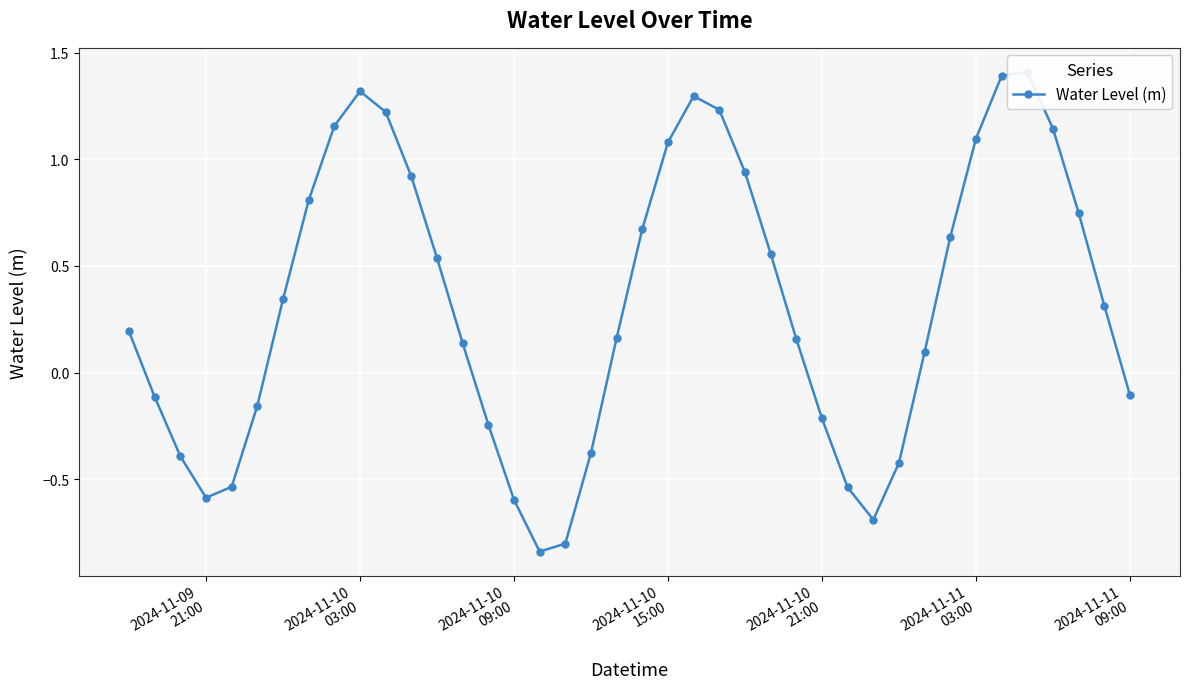

True or false: the data has more than 0 interior local peaks.

True